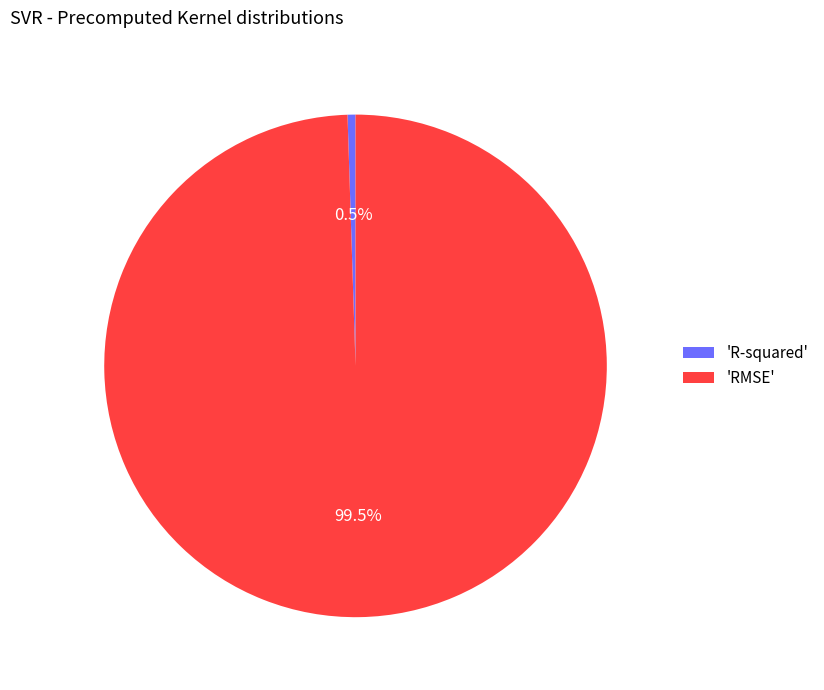

Count the number of slices in the pie.

2